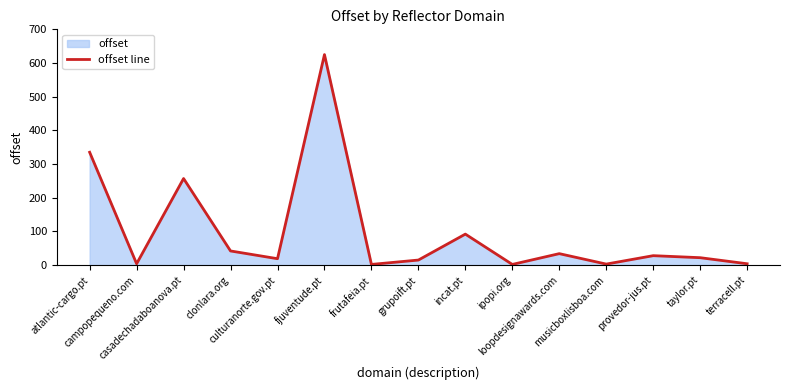

What is the difference between the maximum and second lowest values?

623